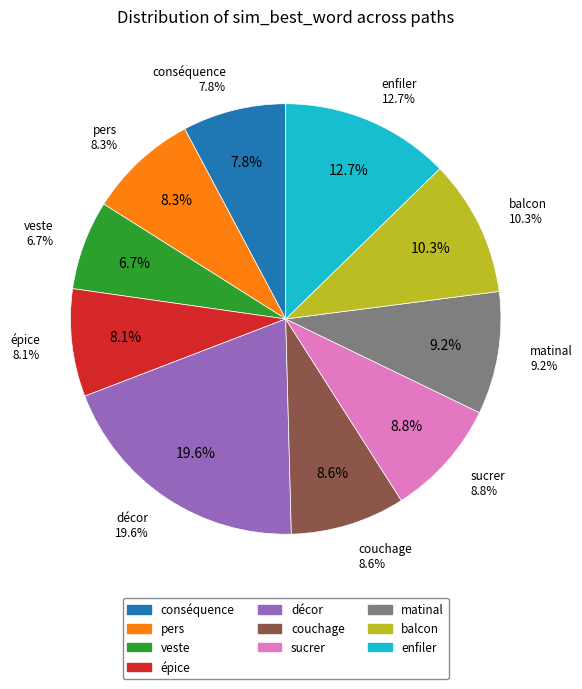

To the nearest percent, what is the average slice percentage?

10%